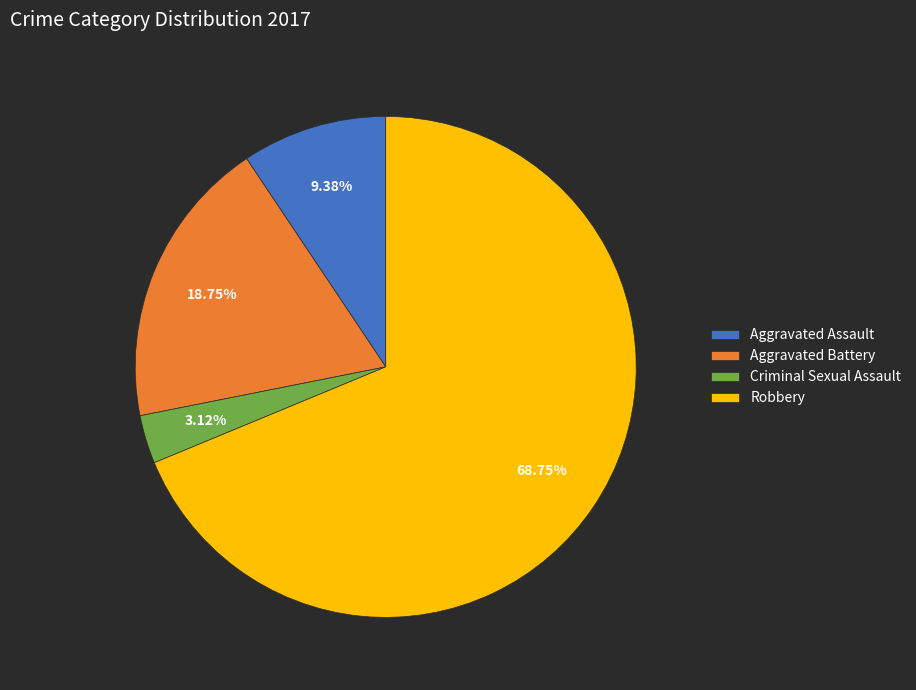

What percentage do Criminal Sexual Assault and Aggravated Battery together represent?

21.9%